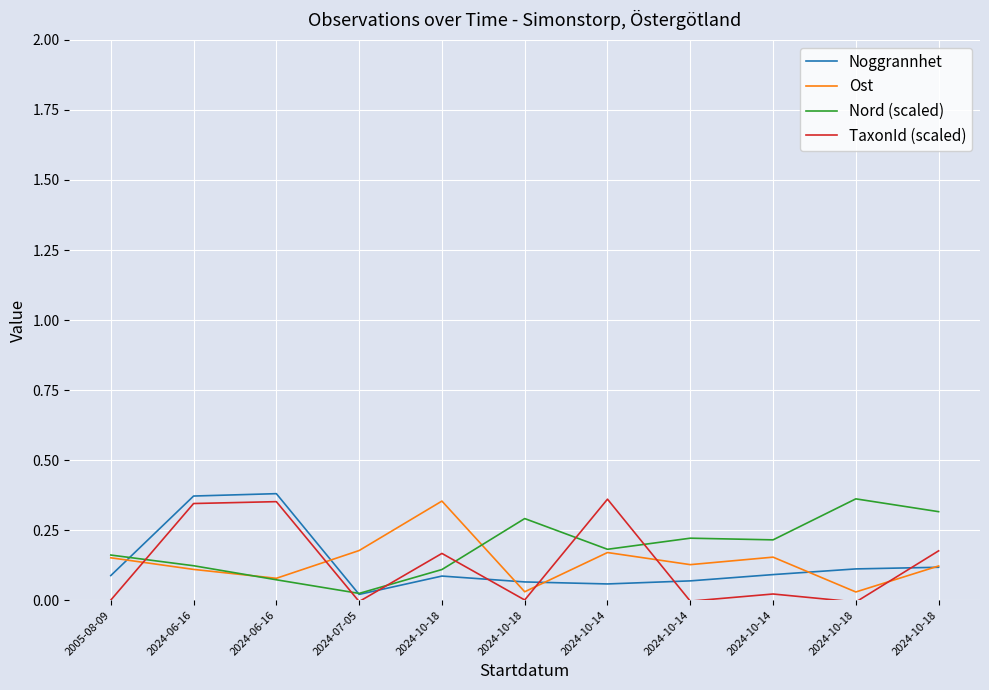

How many interior local valleys does the Nord (scaled) series have?

3